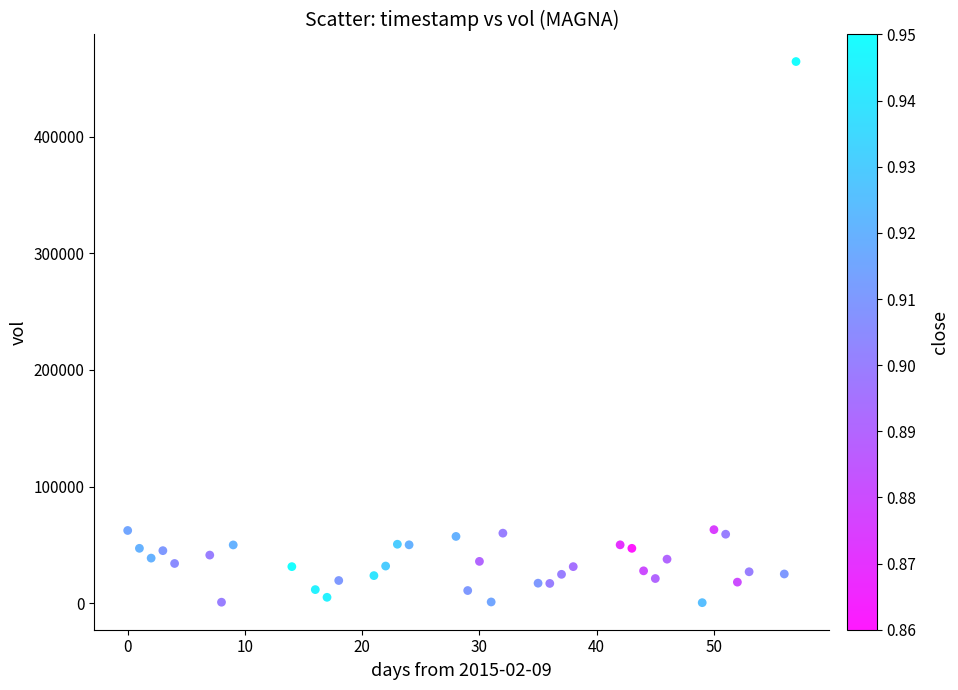

What is the range of Y values (max minus min)?

464000